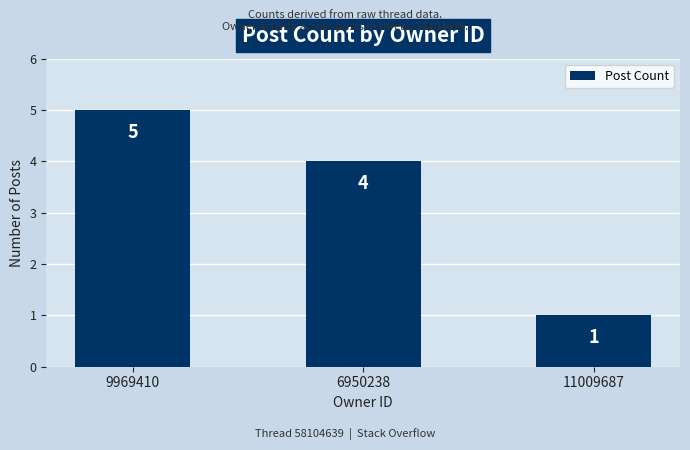

The value at 9969410 is 5. True or false?

True